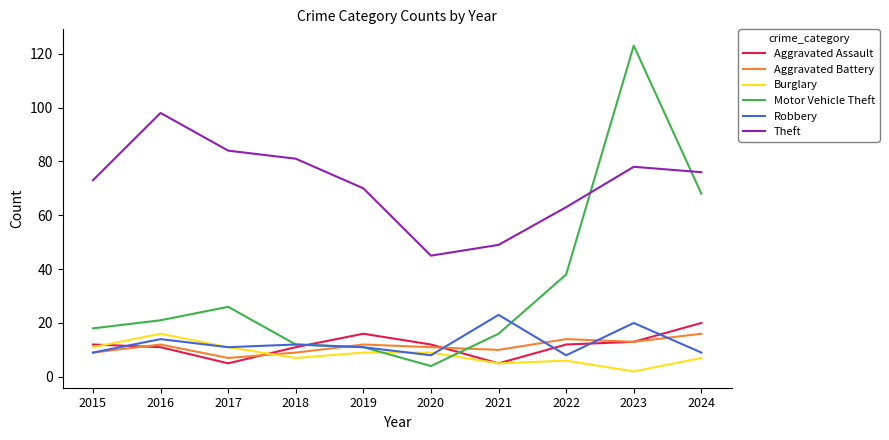

What is the minimum value shown in the chart?

2